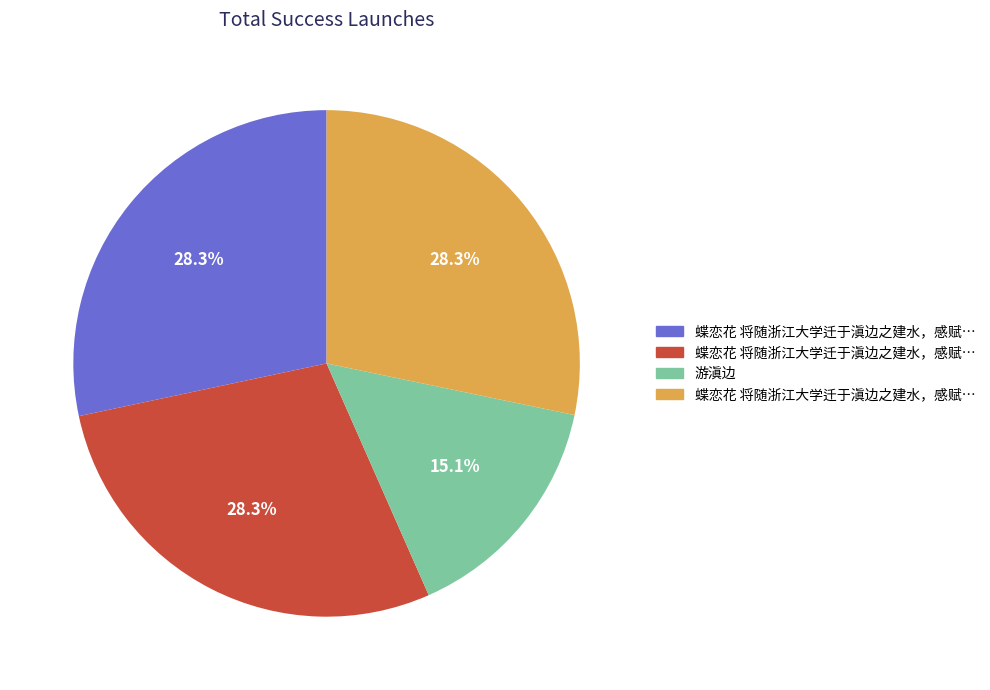

Is there a majority slice in this chart?

No